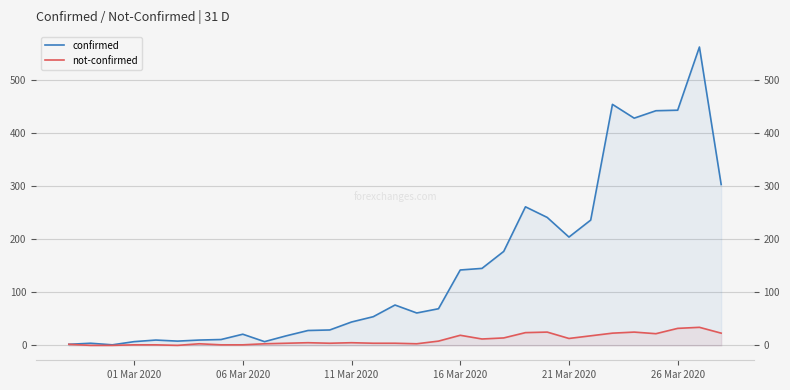

Which series has the widest spread of values?

confirmed